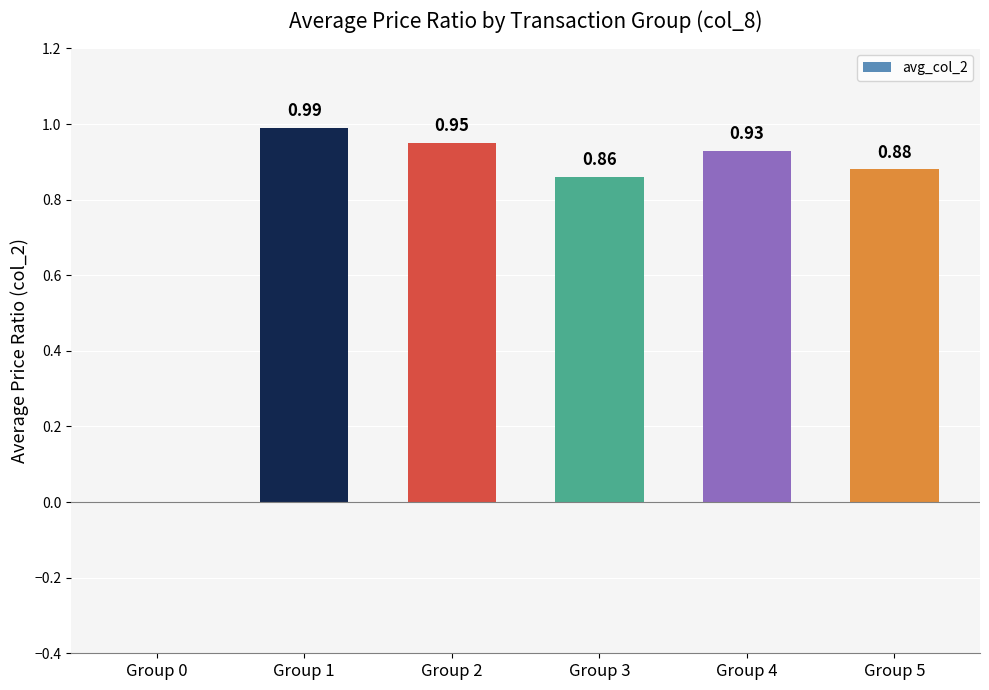

What is the change in value from Group 0 to Group 5?

+0.9